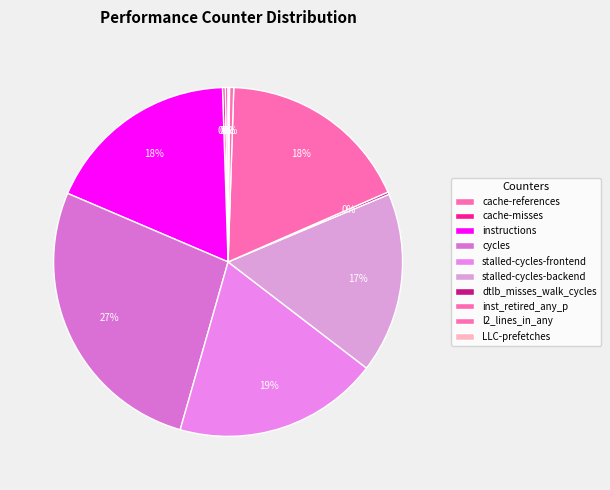

To the nearest percent, what is the average slice percentage?

10%